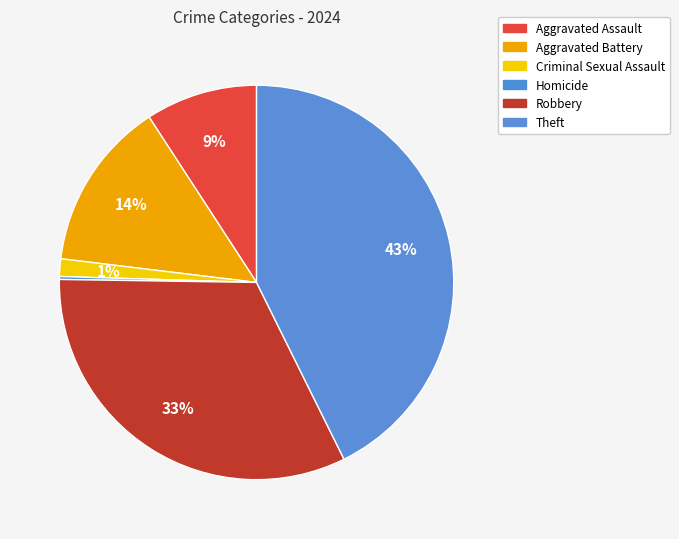

Between Aggravated Battery and Theft, which is larger?

Theft